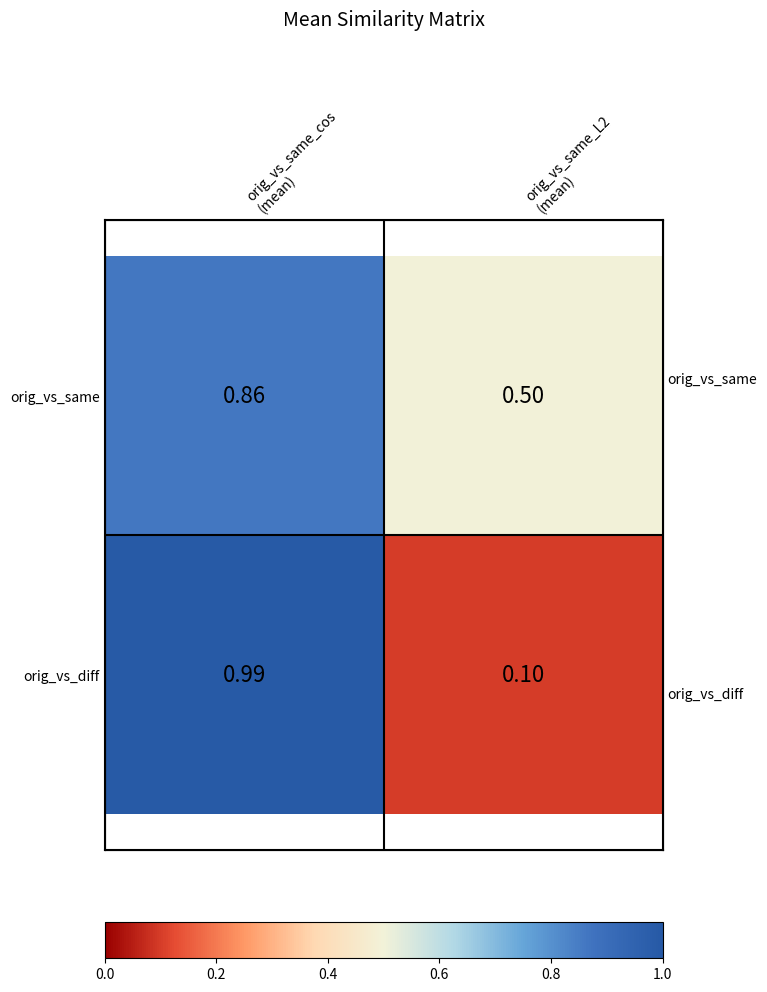

Between orig_vs_same_L2
(mean) and orig_vs_same_cos
(mean), which is larger?

orig_vs_same_cos
(mean)